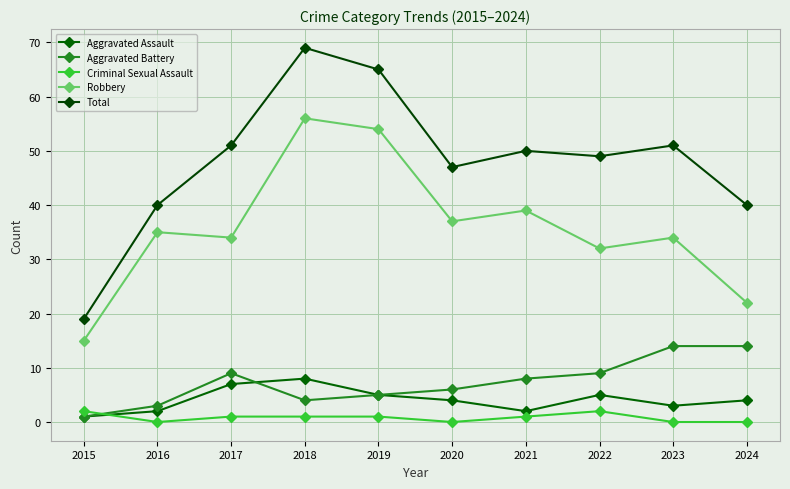

Is this an area chart (filled region under the line)?

No